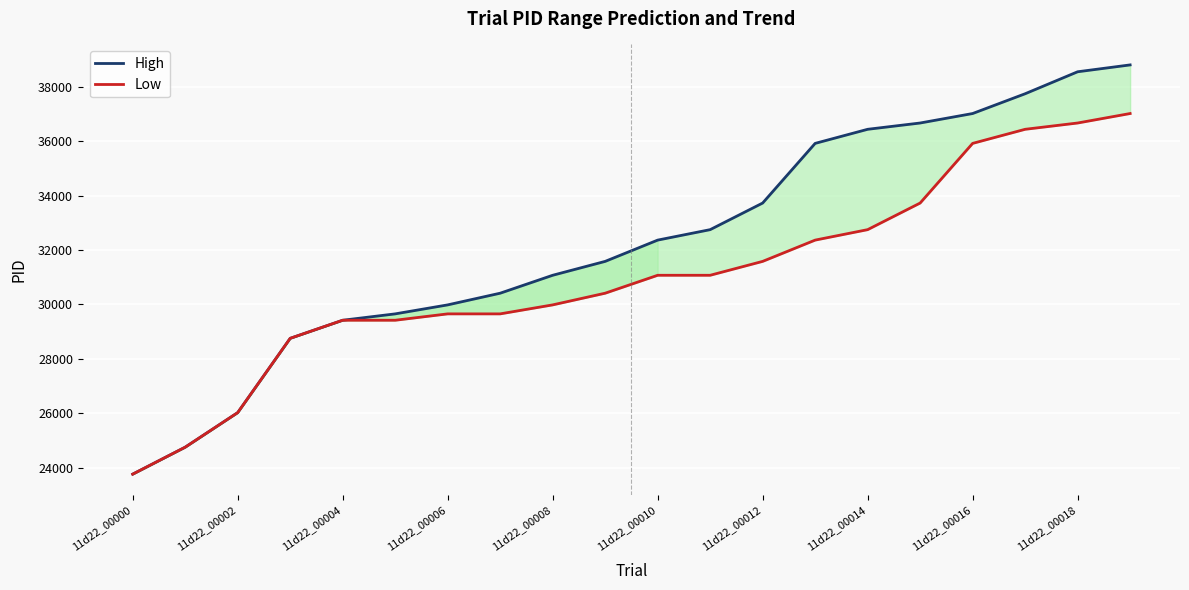

Is the value of Low at 11d22_00006 greater than the value of High at 17?

No